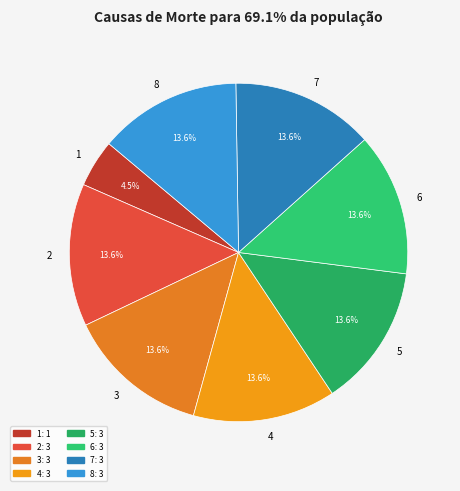

How many segments does this pie chart have?

8